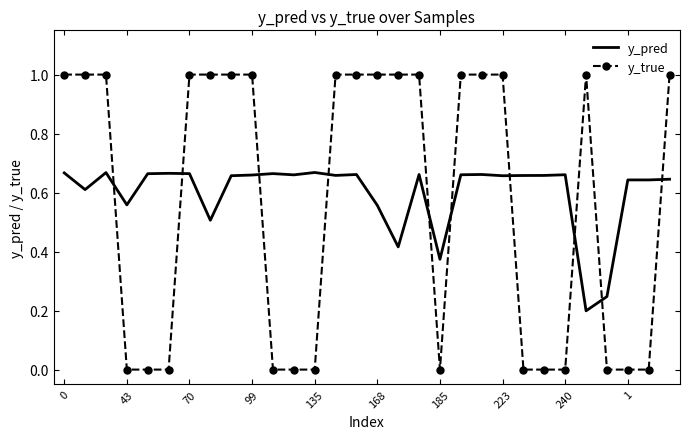

List the series in order of their peak value, lowest first.

y_pred, y_true